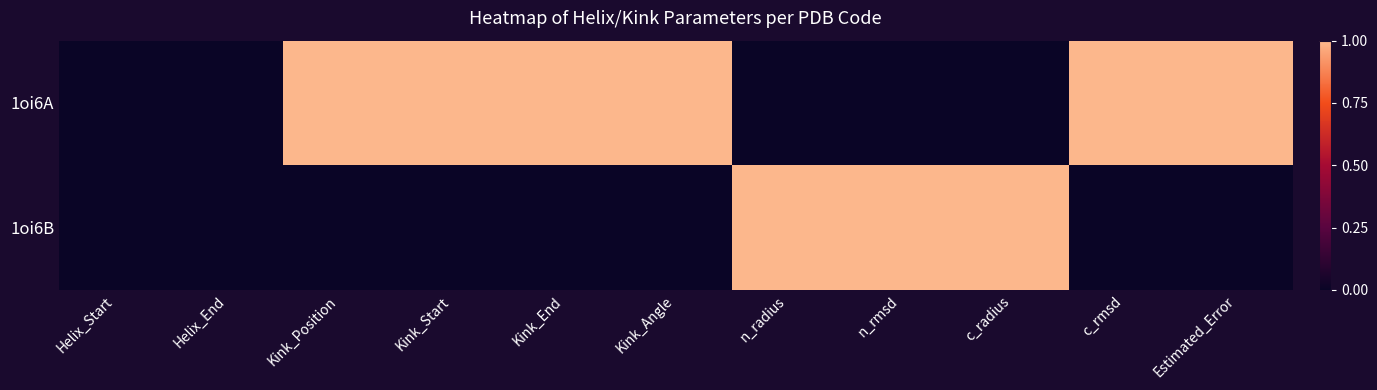

Which has a higher value, Kink_Start or Kink_End?

Kink_Start